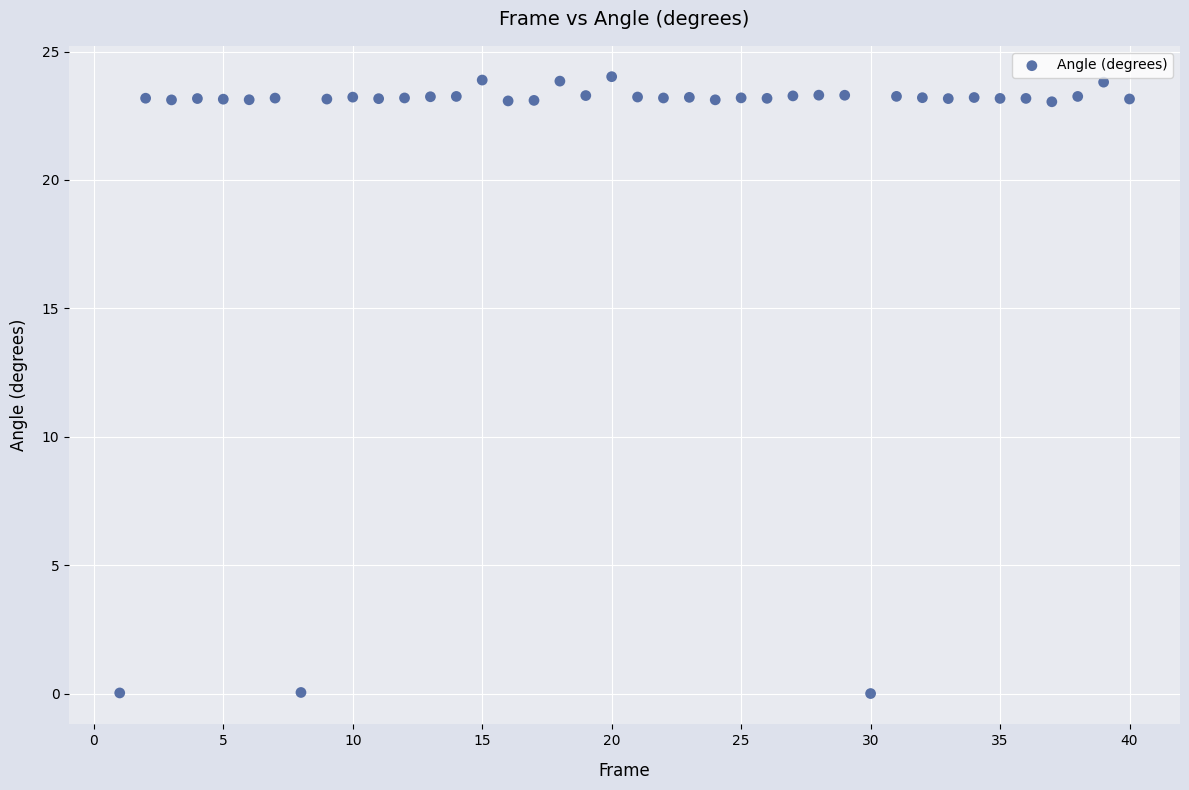

What is the range of X values (max minus min)?

39.0